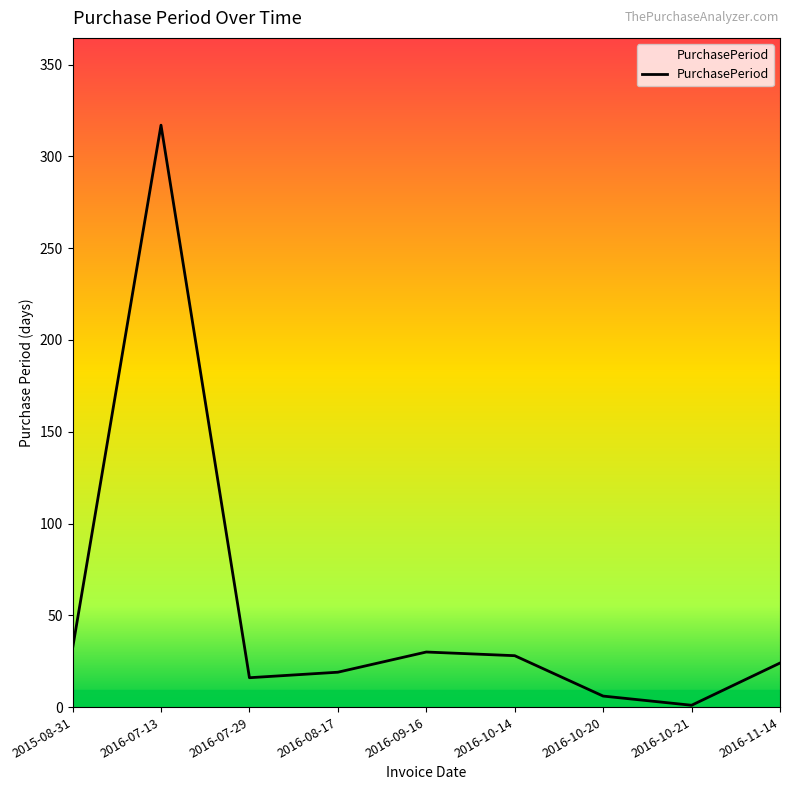

What is the maximum value shown in the chart?

317